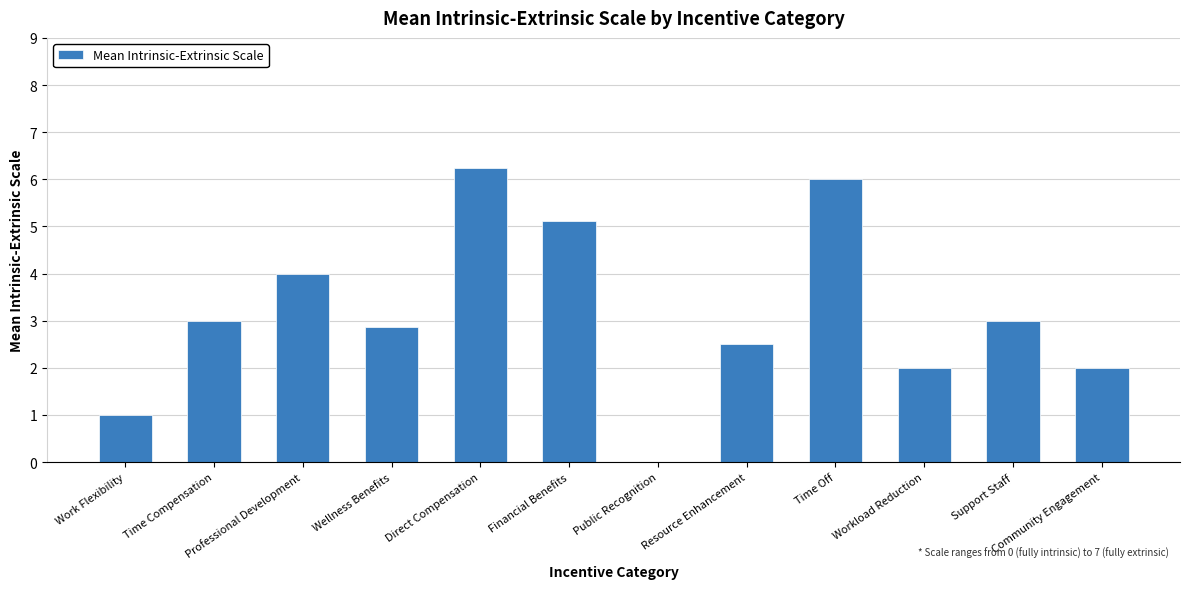

Which label corresponds to the largest value in the chart?

Direct Compensation